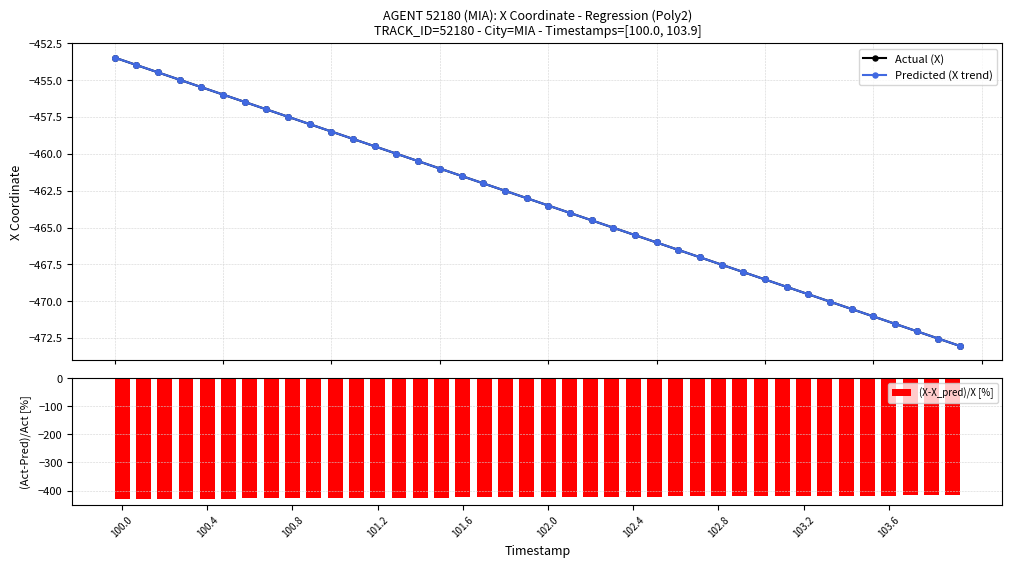

True or false: Predicted (X trend) has more than 1 points higher than both neighbors.

False